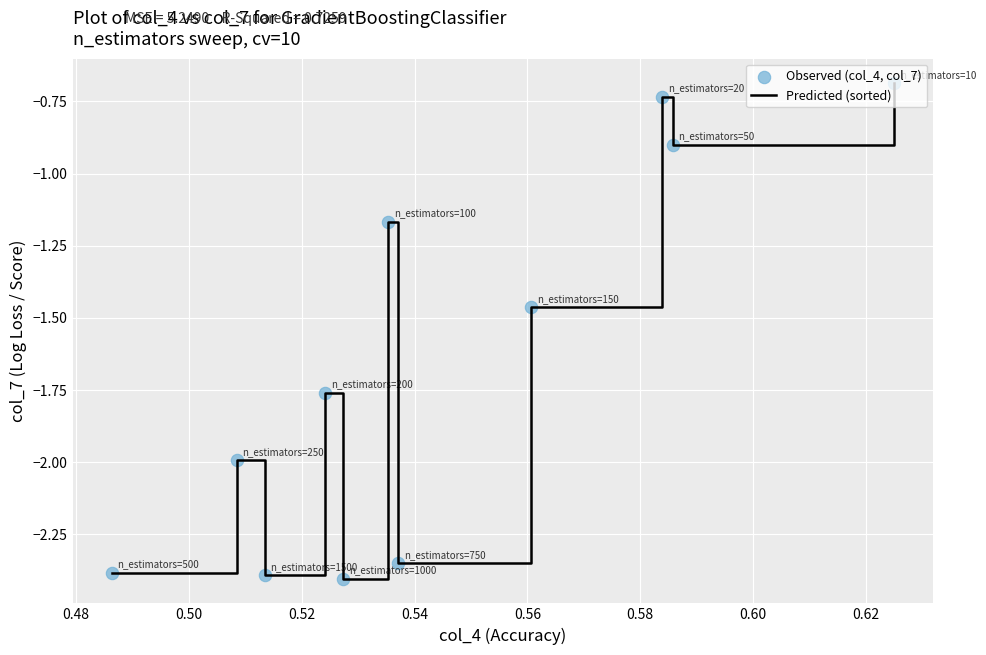

What is the difference between the maximum and minimum values?

1.7